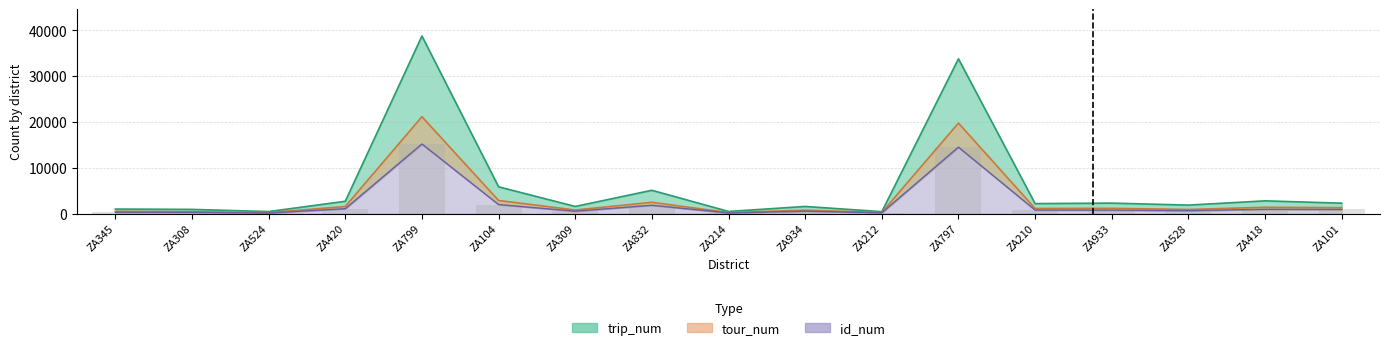

Which label corresponds to the largest value in the chart?

ZA799